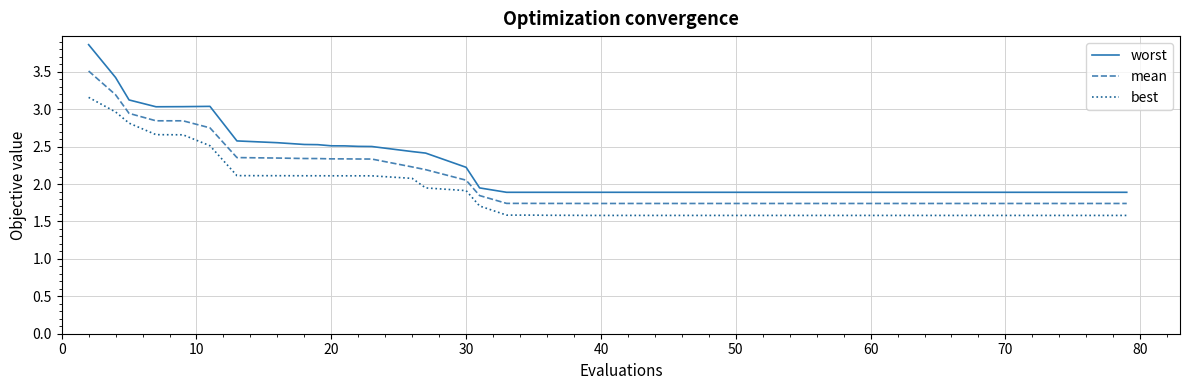

What is the difference between the maximum and minimum values in the worst series?

2.0